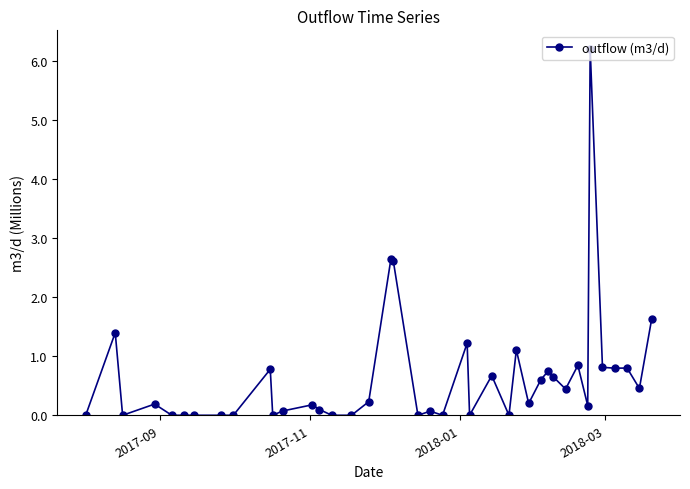

True or false: there are more than 0 points higher than both neighbors.

True